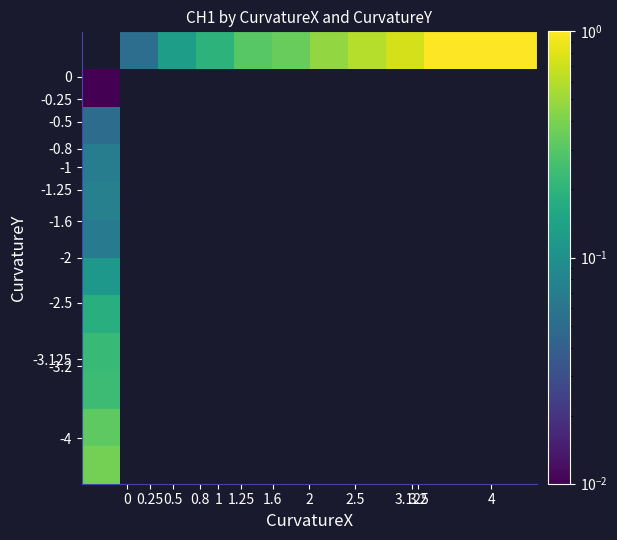

What is the maximum value shown in the chart?

1.3